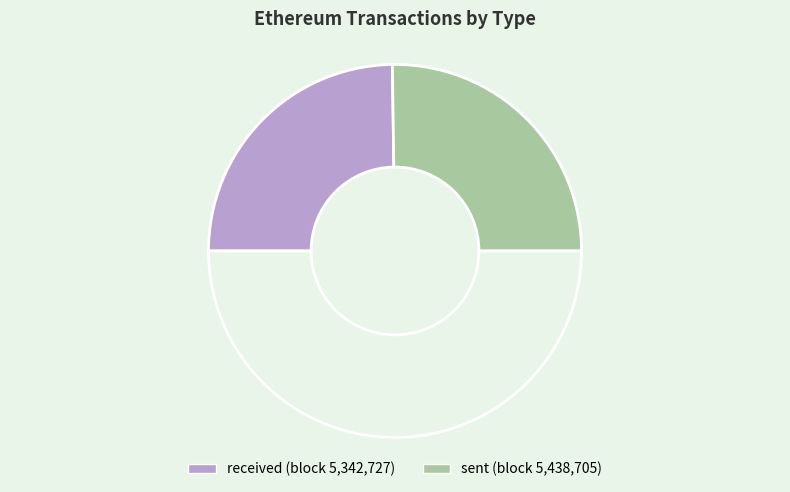

What is the smallest slice in the pie chart?

received